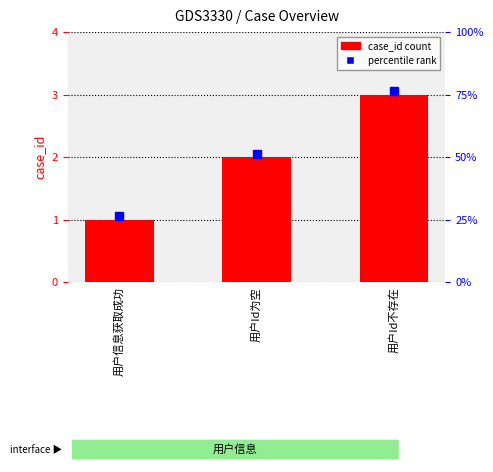

What is the difference between the maximum and minimum values?

2